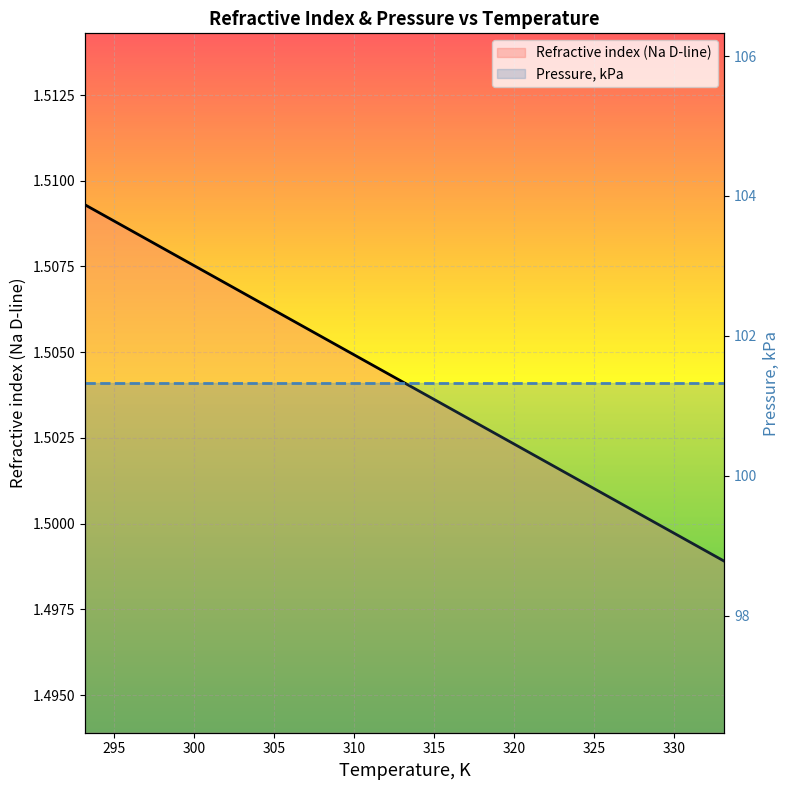

What is the average value?

1.5